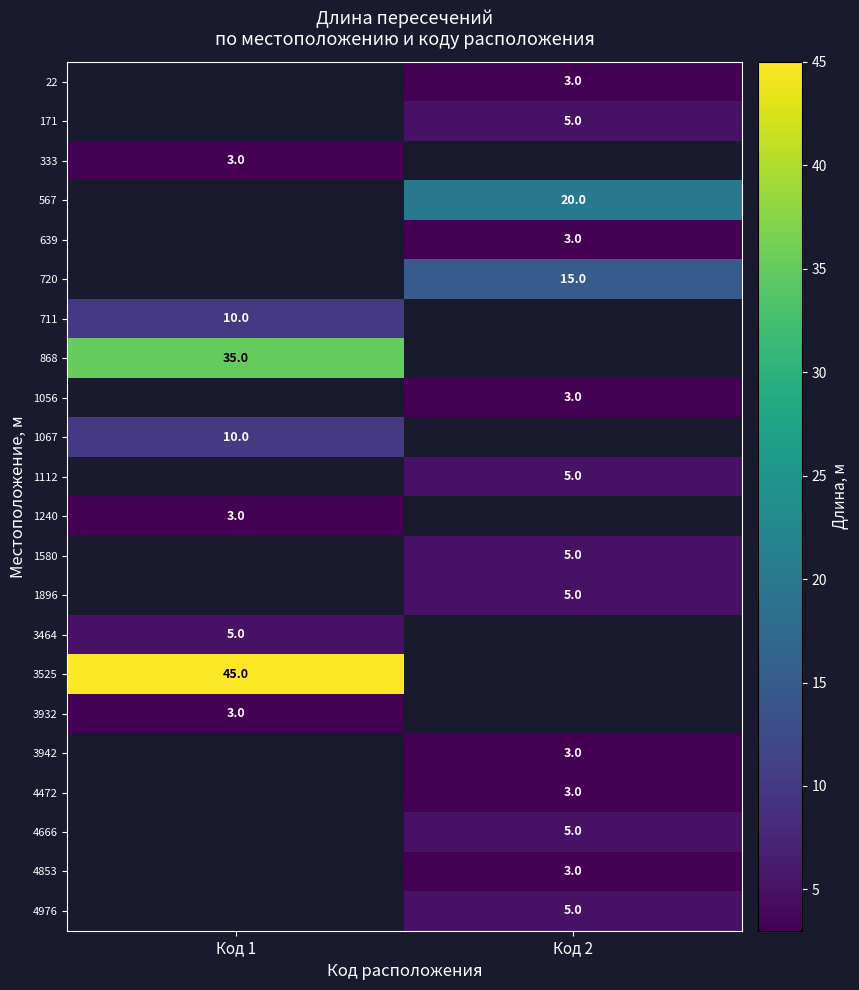

True or false: 1056 has a value of 3 at Код 2.

True